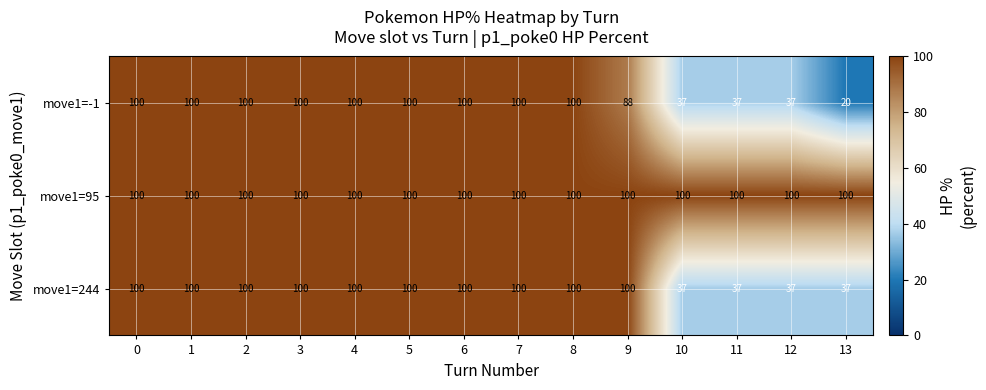

What is the minimum value shown in the chart?

20